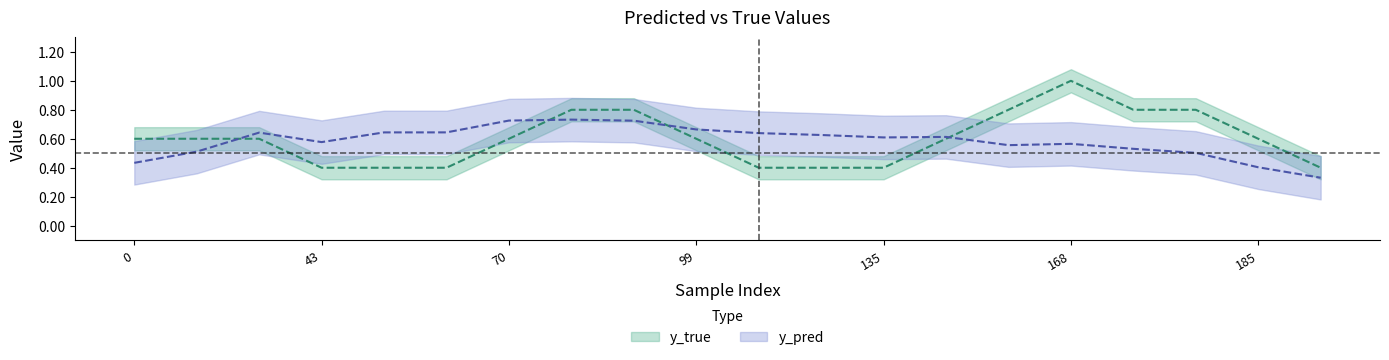

What is the highest value of the y_true series?

1.0